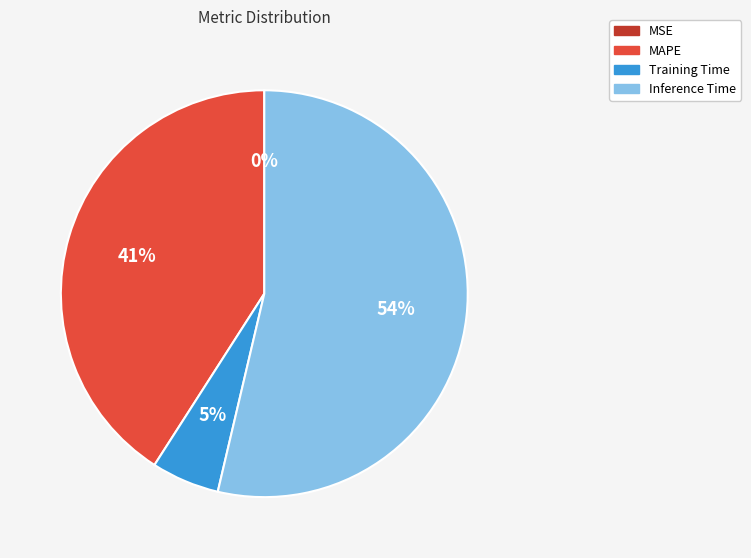

To the nearest percent, what percentage of the pie is Inference Time?

54%